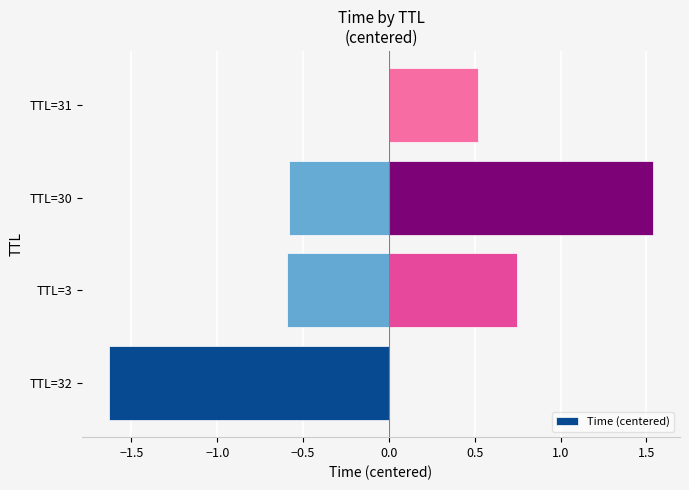

What position from the right is −1.0?

4